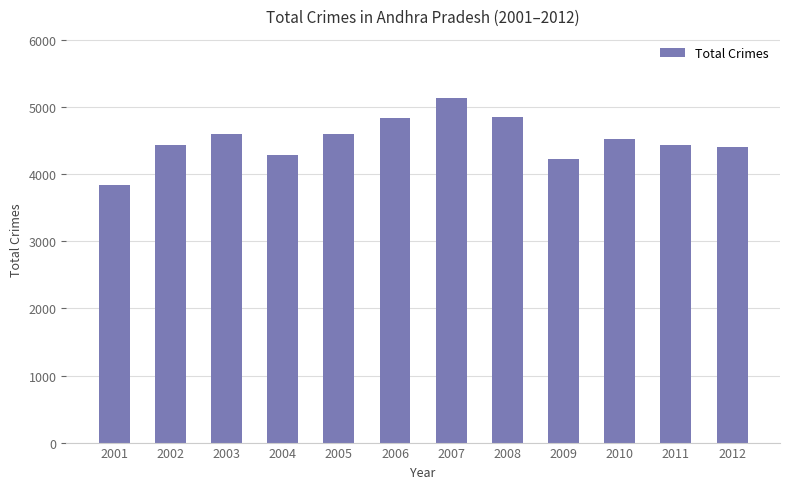

At which category does the chart reach its peak across all series?

2007